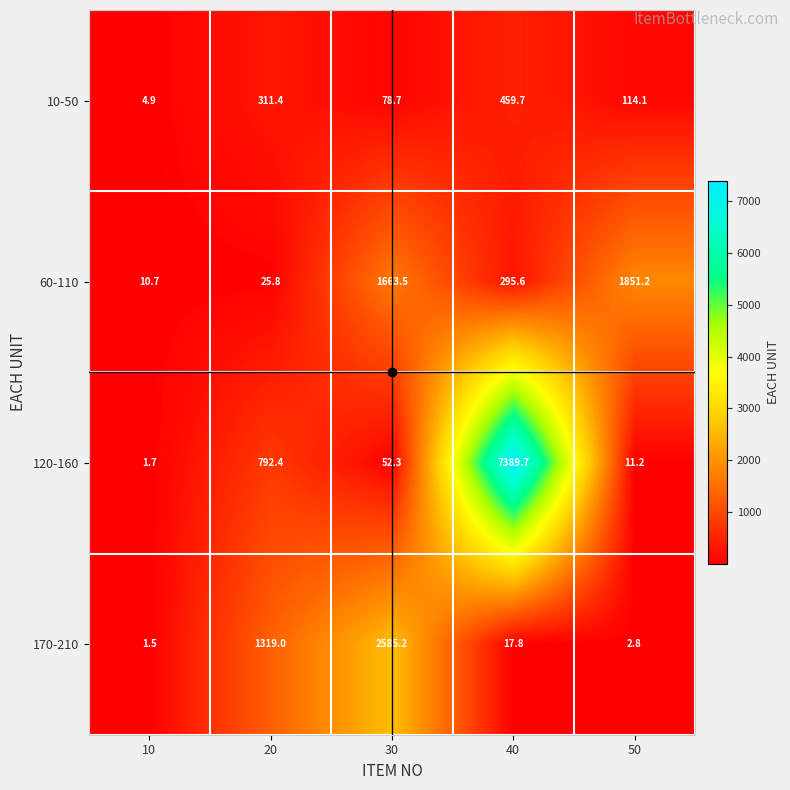

The value of 60-110 at 20 is 41.3. True or false?

False